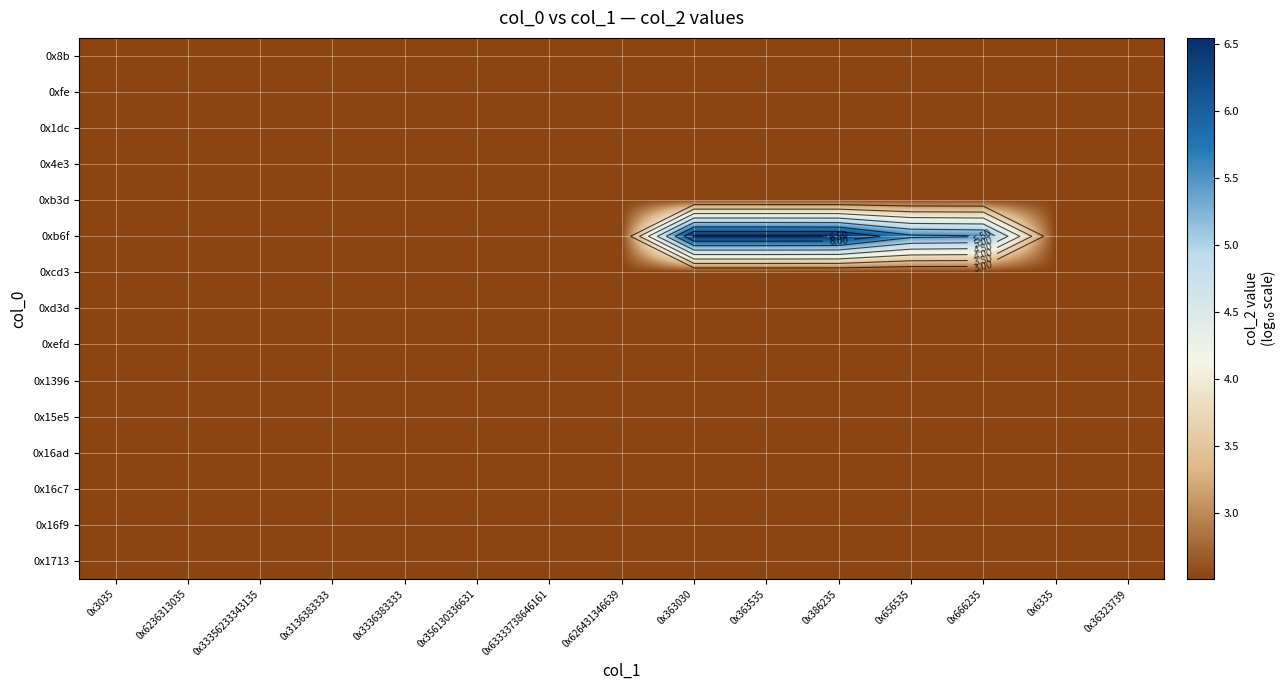

At how many categories does at least one series exceed 6?

3